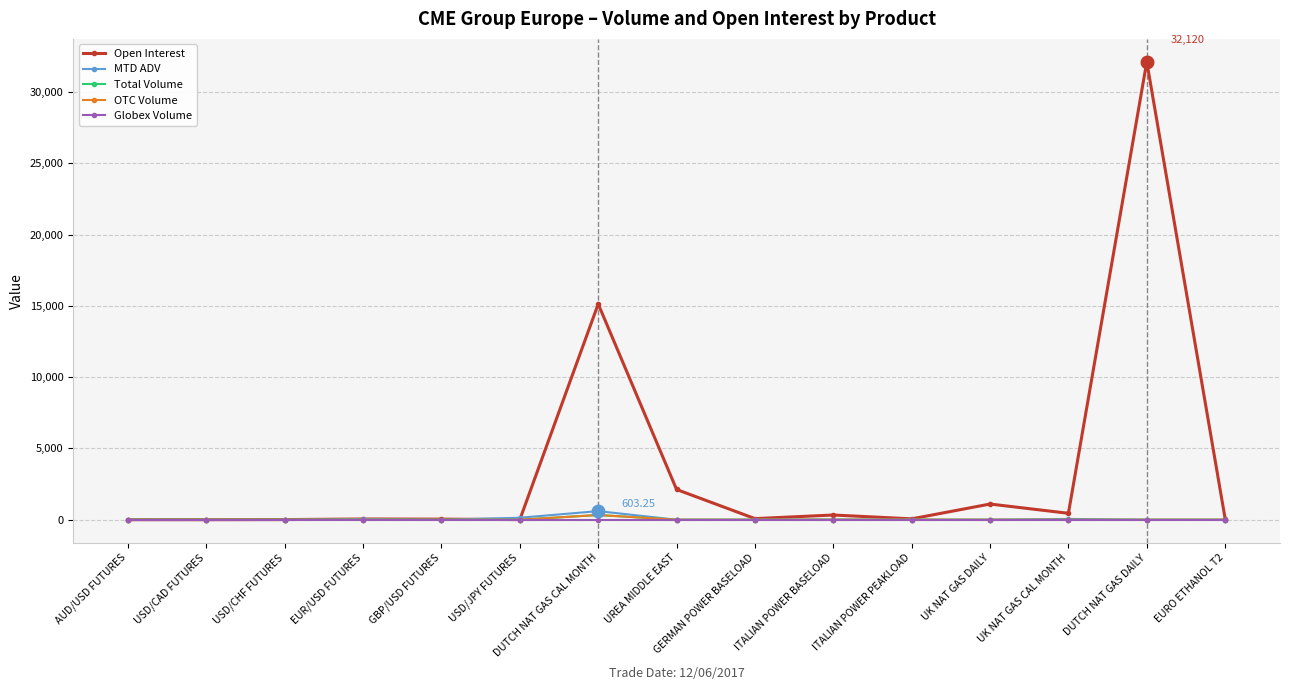

Which category has the highest value in the OTC Volume series?

DUTCH NAT GAS CAL MONTH